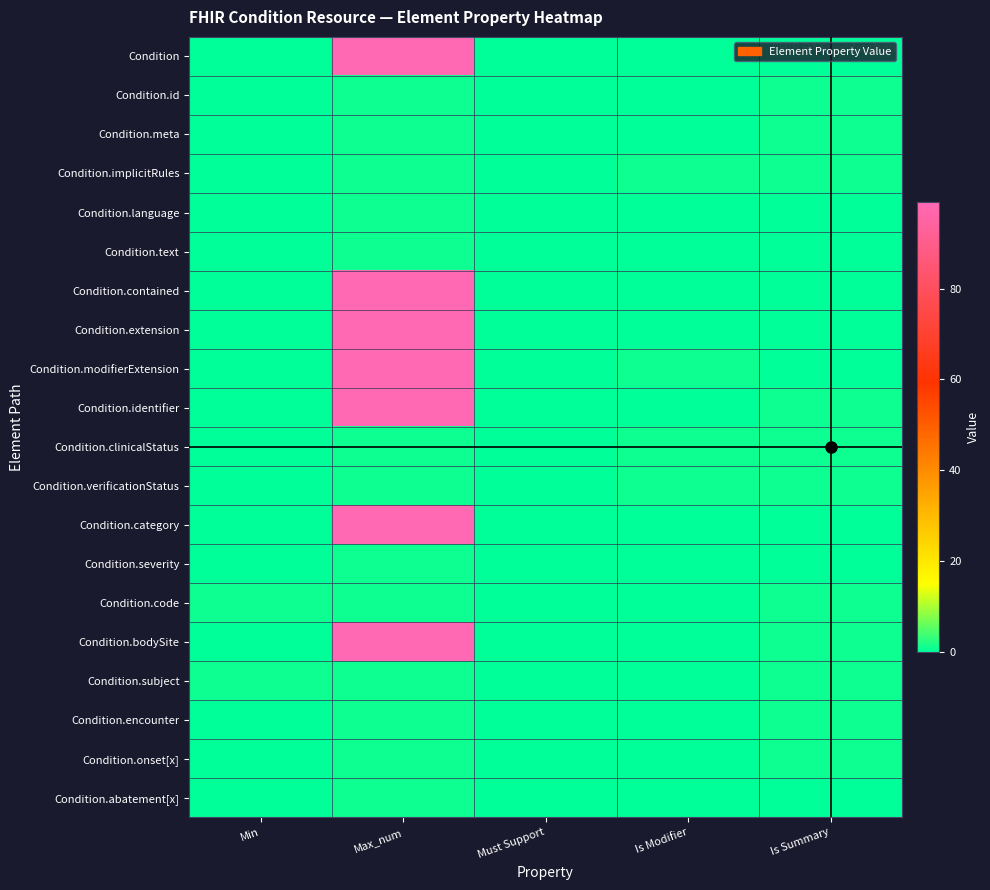

Rank the series by their maximum value, from lowest to highest.

Condition.id, Condition.meta, Condition.implicitRules, Condition.language, Condition.text, Condition.clinicalStatus, Condition.verificationStatus, Condition.severity, Condition.code, Condition.subject, Condition.encounter, Condition.onset[x], Condition.abatement[x], Condition, Condition.contained, Condition.extension, Condition.modifierExtension, Condition.identifier, Condition.category, Condition.bodySite